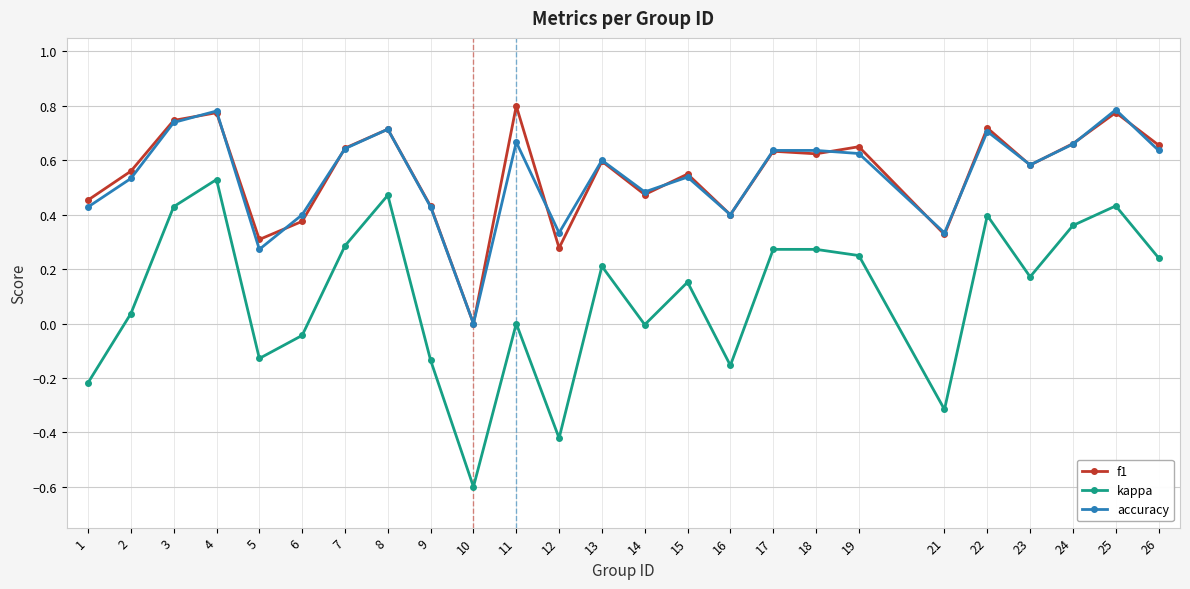

True or false: kappa and f1 intersect in this chart.

False